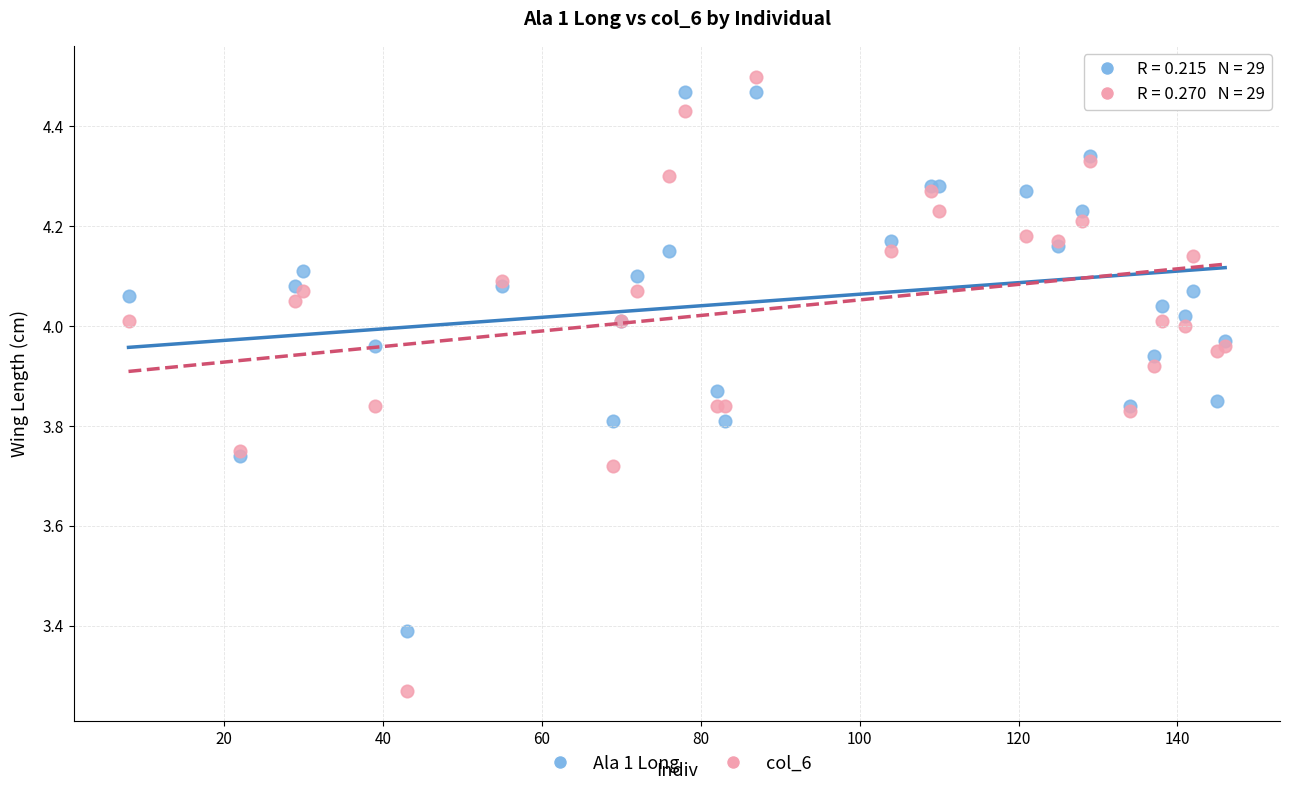

Which series reaches the minimum Y coordinate?

col_6